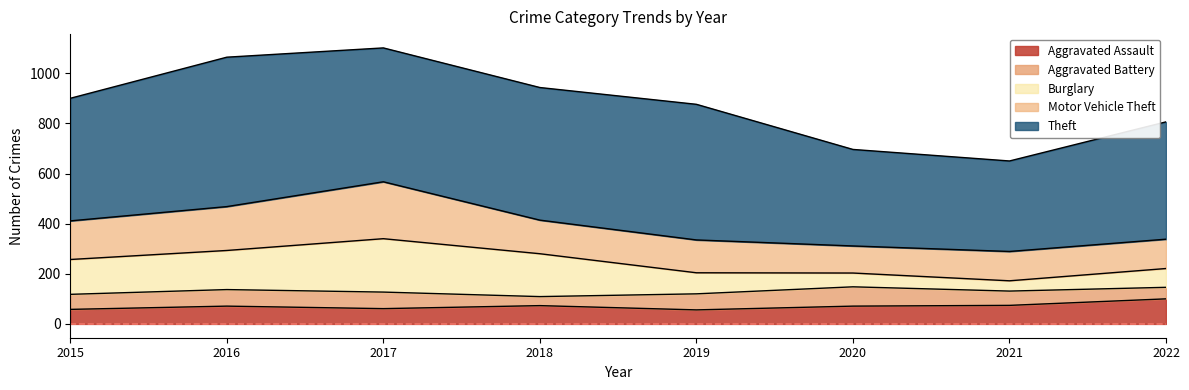

At which category is the sum across all series the highest?

2017